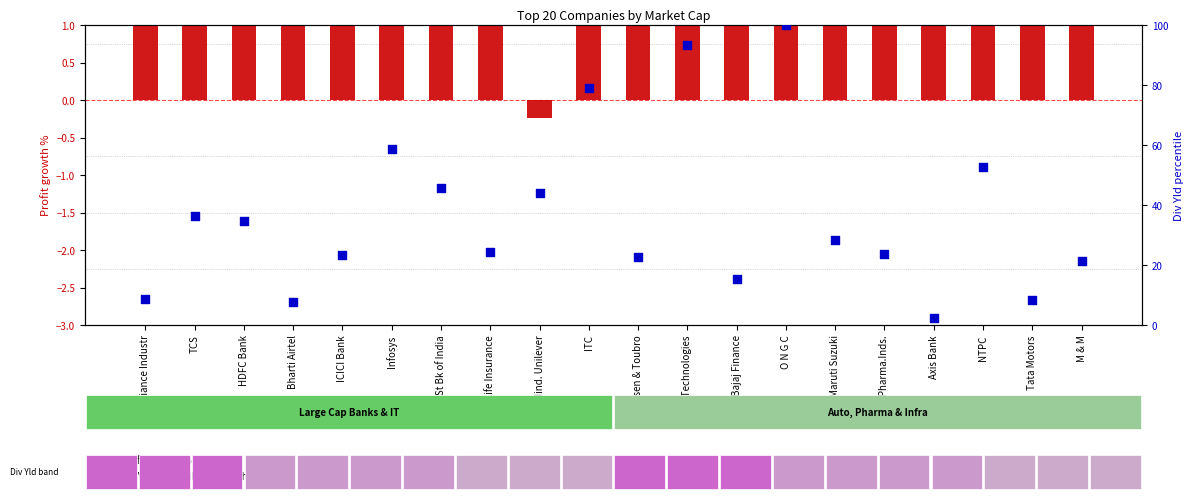

Which series has the largest Y range (max minus min)?

Div Yld percentile